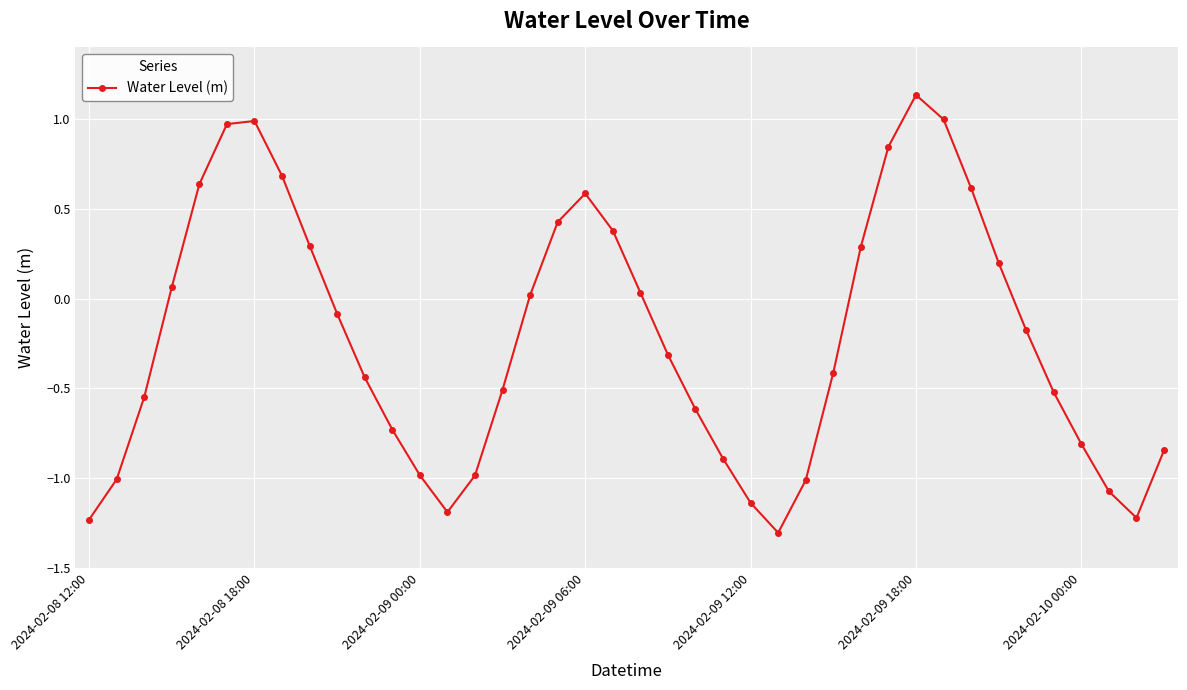

True or false: the data has more than 0 interior local peaks.

True